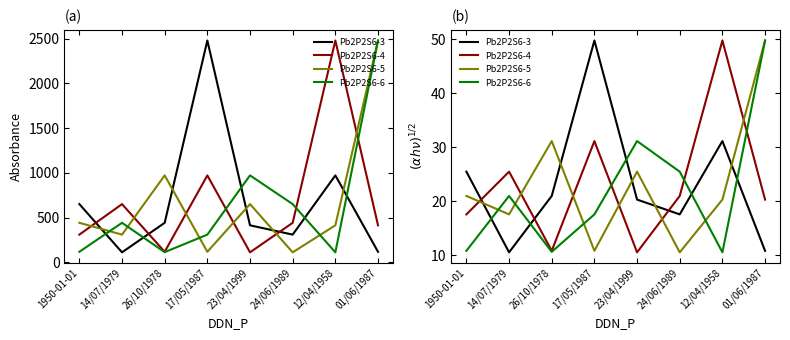

The value of Pb2P2S6-6 at 1950-01-01 is 10.9. True or false?

True